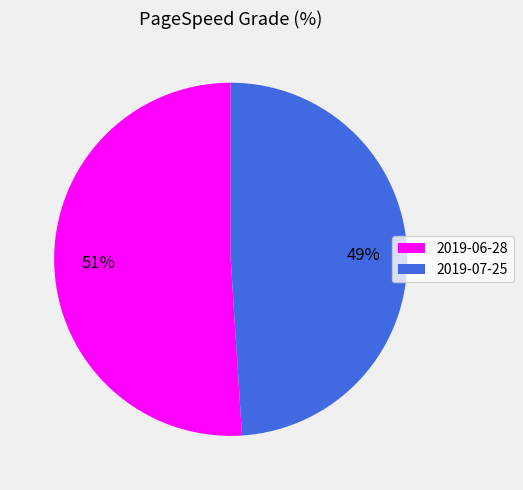

Do 2019-06-28 and 2019-07-25 together represent more than half of the pie?

Yes